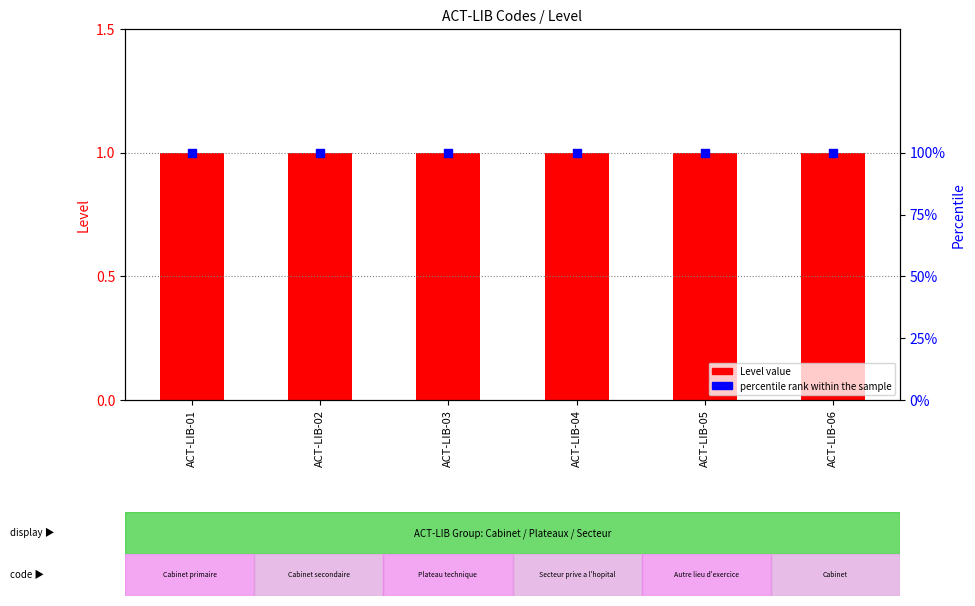

What is the total value across all series at ACT-LIB-02?

101